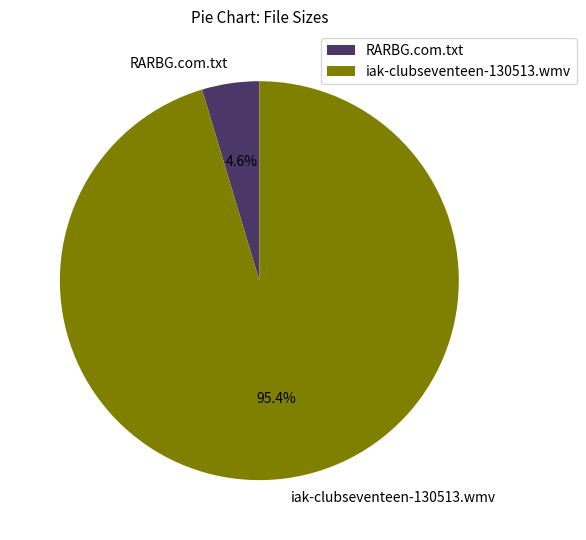

To the nearest percent, what is the difference between the iak-clubseventeen-130513.wmv and RARBG.com.txt slice percentages?

91%